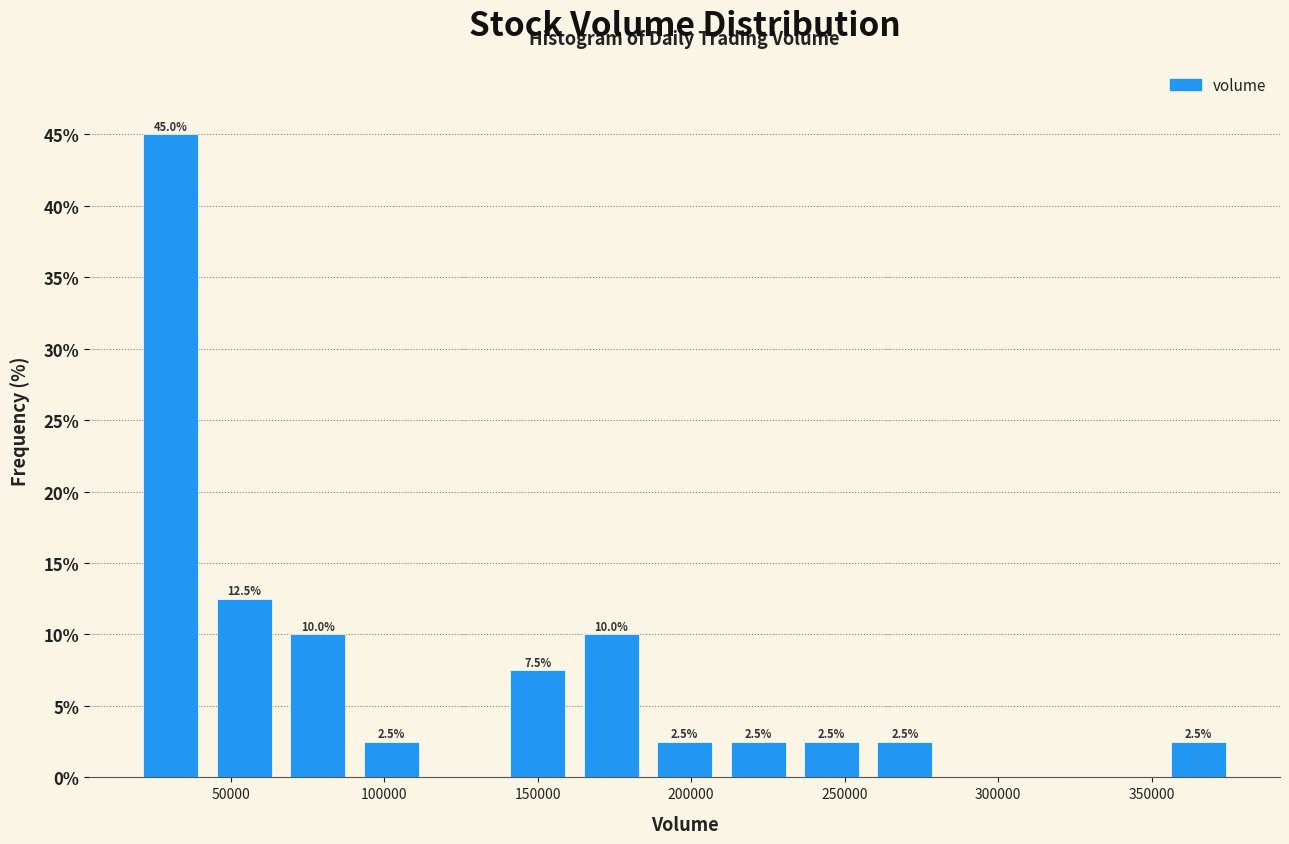

Which range on the x-axis has the tallest bar?

20000 to 45000